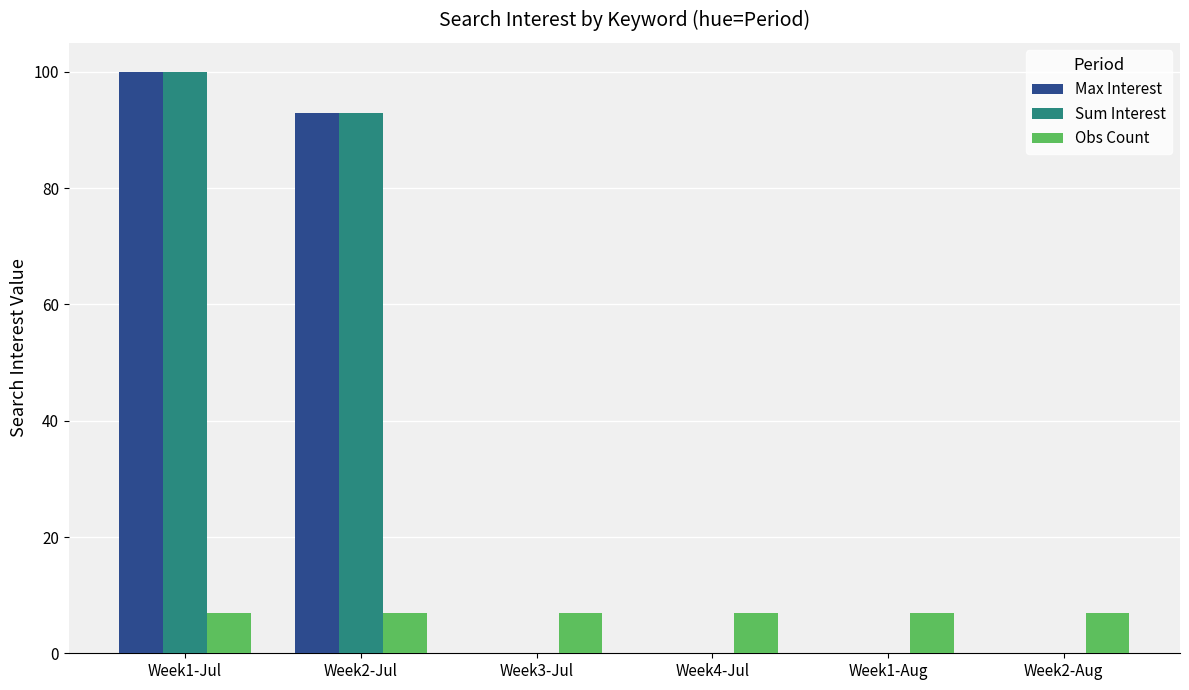

What is the sum of all Obs Count values?

42